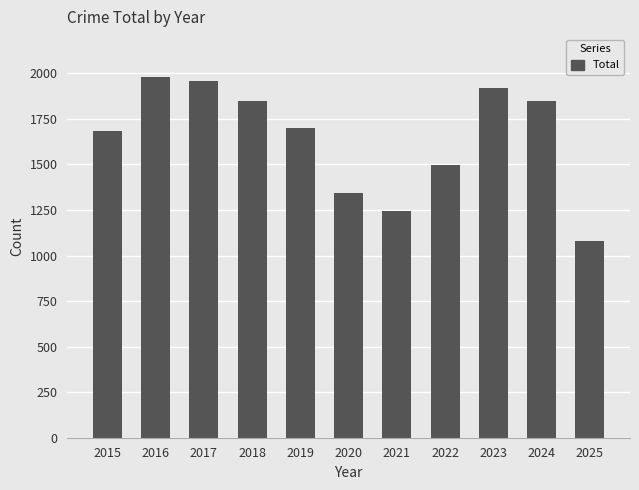

Reading left to right, what are all the values shown in this chart?

1683	1978	1957	1848	1702	1345	1246	1499	1917	1848	1078